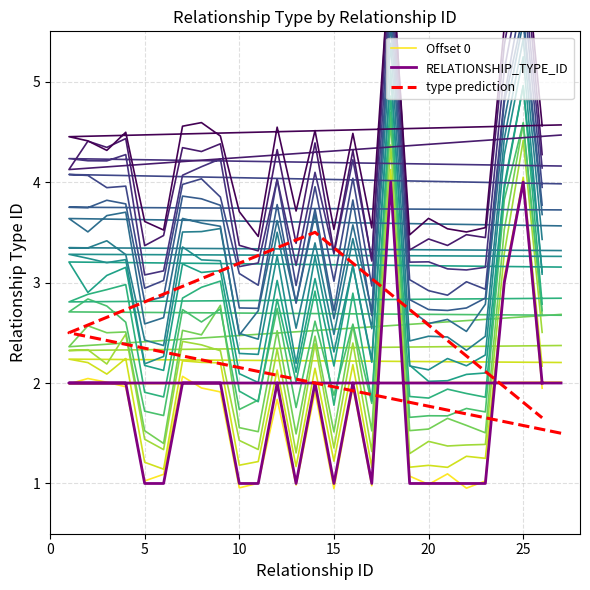

Which series has the widest spread of values?

Offset 0